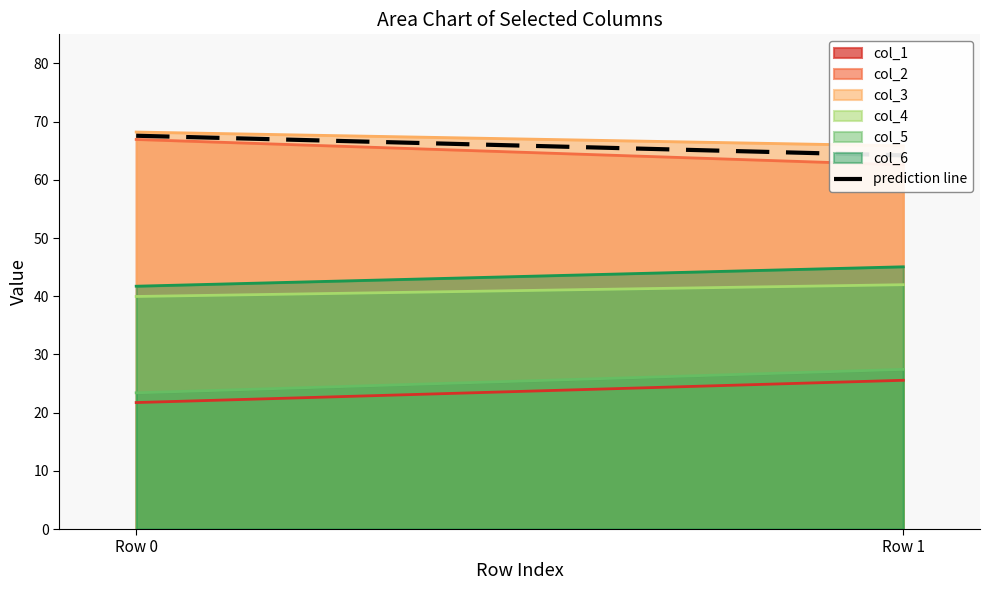

True or false: the data shows 13.2 at Row 1.

False